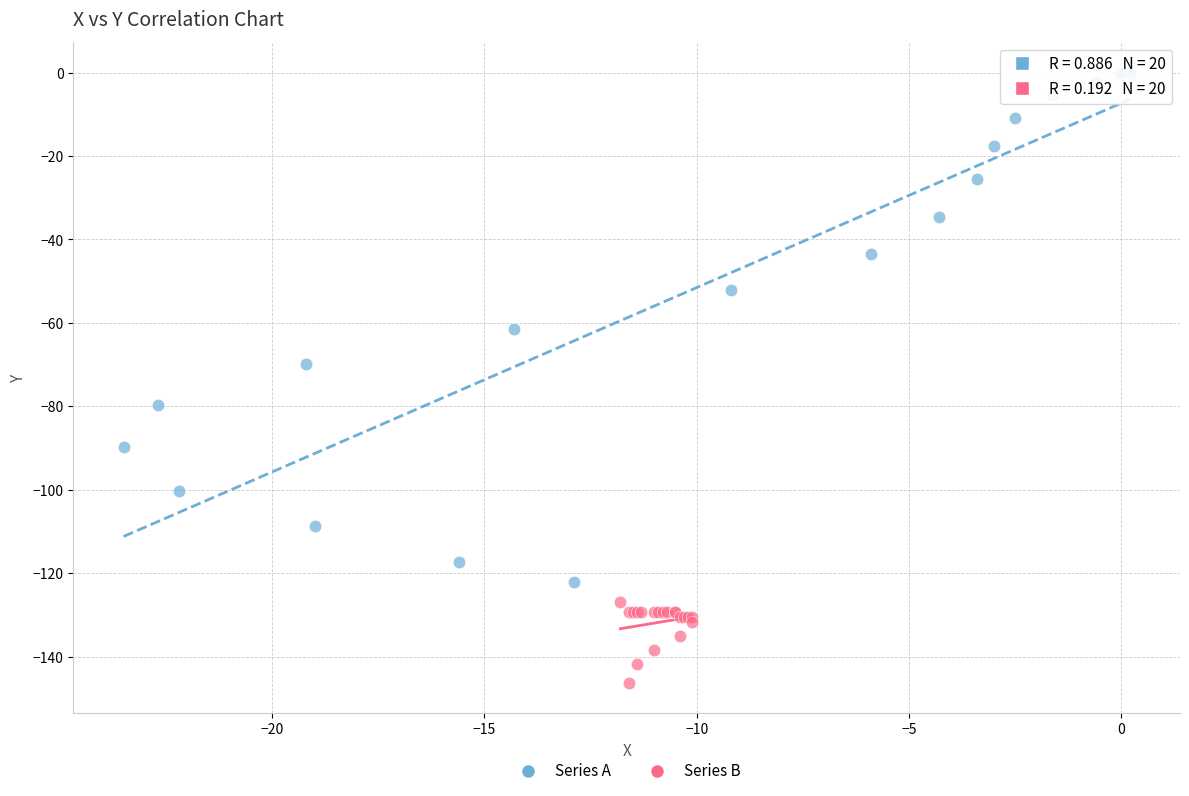

What are all the series names shown in the legend?

Series A, Series B